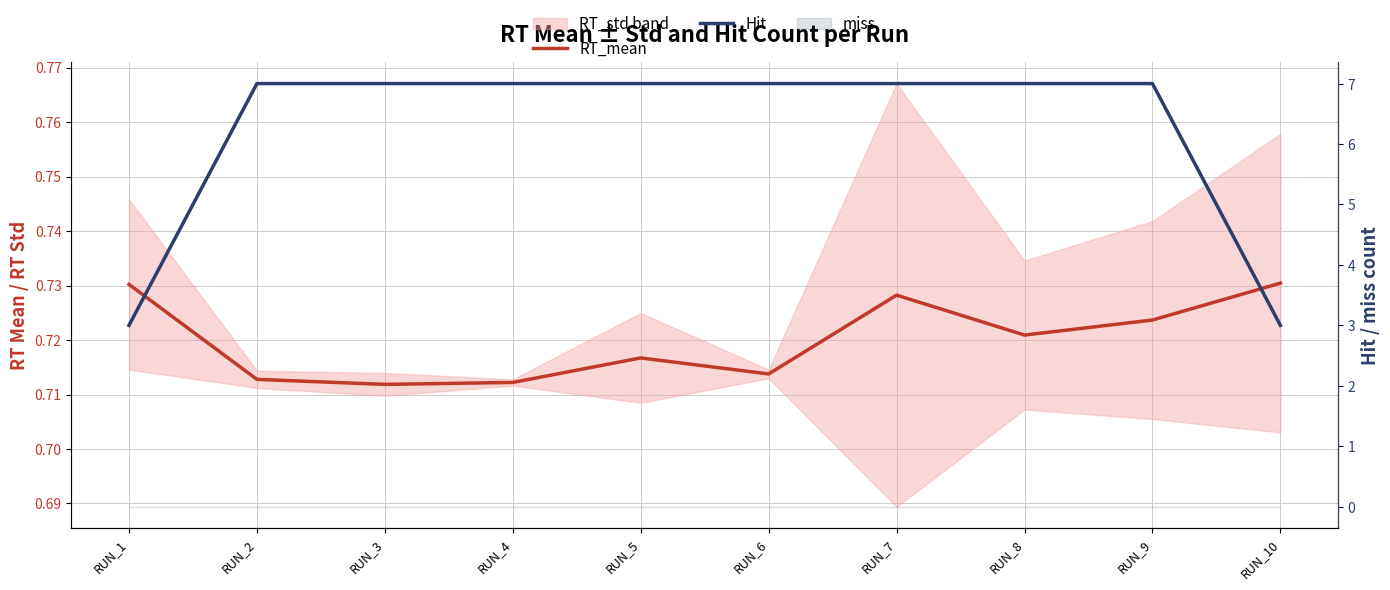

How many data points does each series have?

10